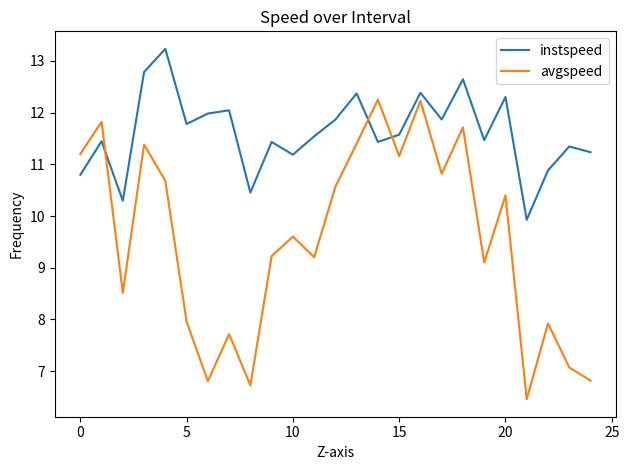

List the series in order of their peak value, highest first.

instspeed, avgspeed